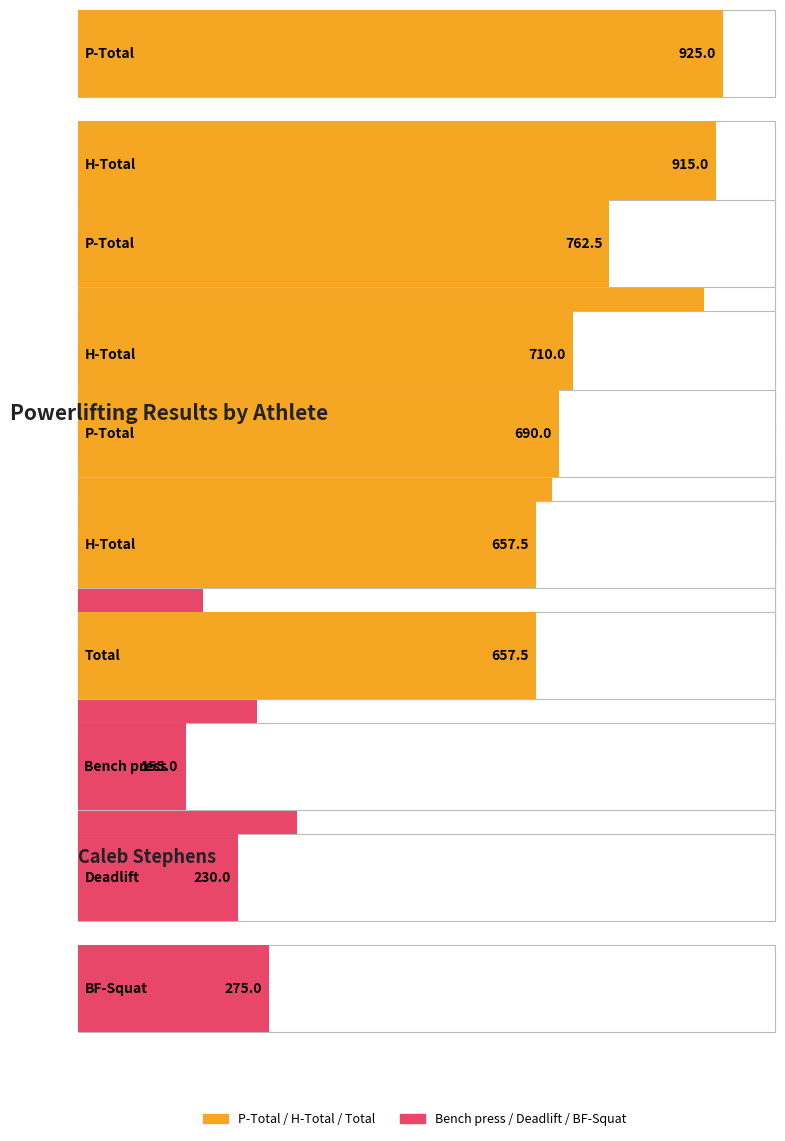

Reading left to right, what are all the values shown in this chart?

P-Total: Dakoda Trull=925.0	Caden Garrett=762.5	Caleb Stephens=690.0
H-Total: Dakoda Trull=915.0	Caden Garrett=710.0	Caleb Stephens=657.5
Total: Dakoda Trull=897.5	Caden Garrett=680.0	Caleb Stephens=657.5
Bench press: Dakoda Trull=232.5	Caden Garrett=180.0	Caleb Stephens=155.0
Deadlift: Dakoda Trull=290.0	Caden Garrett=257.5	Caleb Stephens=230.0
BF-Squat: Dakoda Trull=392.5	Caden Garrett=315.0	Caleb Stephens=275.0